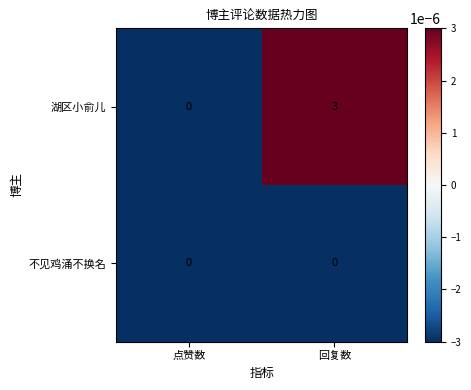

Which series has the largest total across all categories?

湖区小俞儿